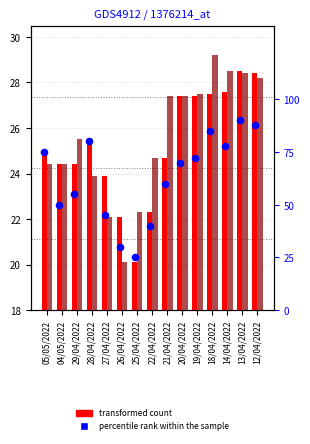

At how many categories does at least one series exceed 83?

3